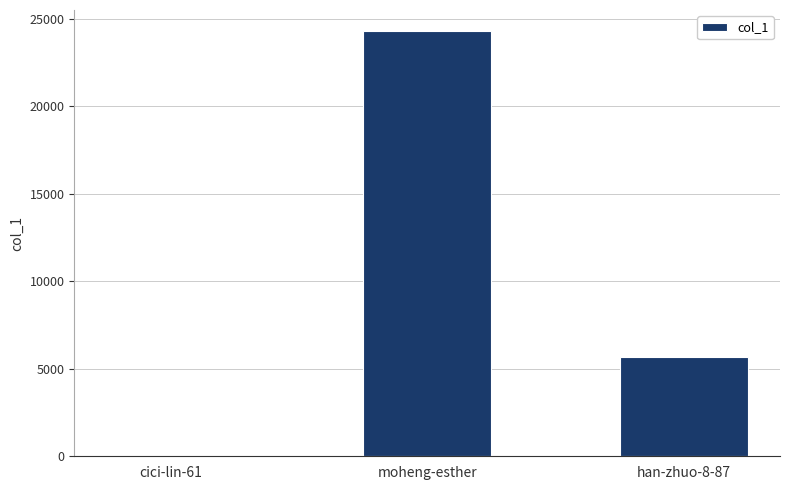

Which has a higher value, moheng-esther or han-zhuo-8-87?

moheng-esther